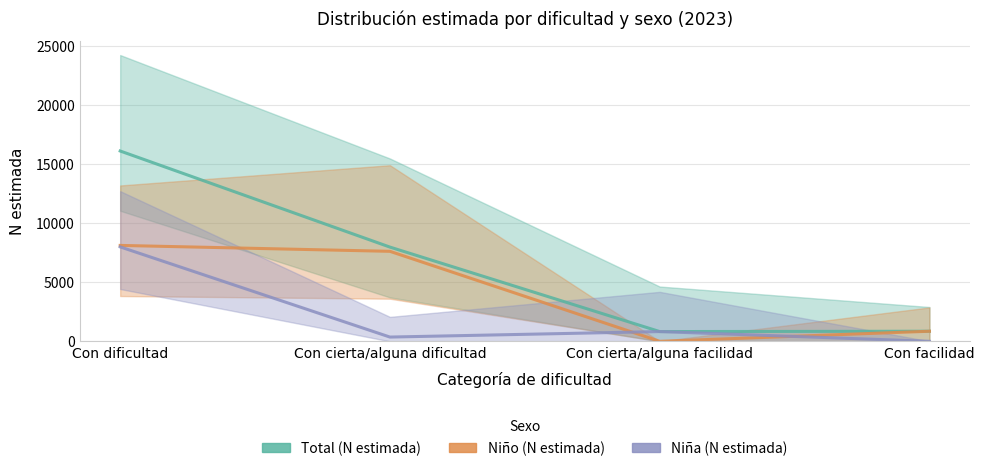

At how many categories does at least one series exceed 10991?

1